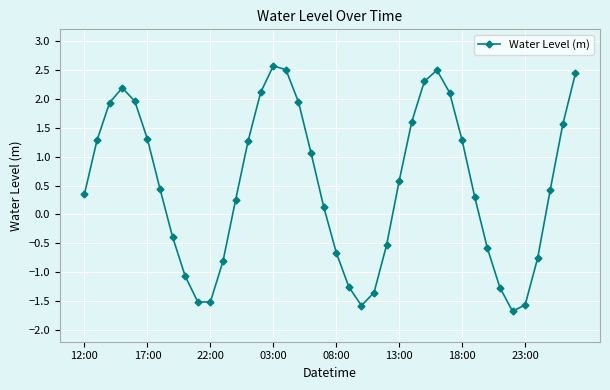

What is the minimum value shown in the chart?

-1.7